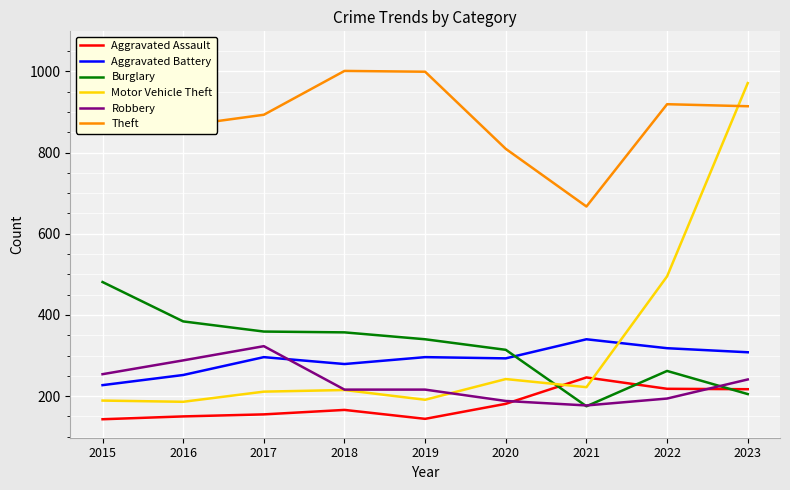

What is the difference between the Robbery values at 2018 and 2021?

39